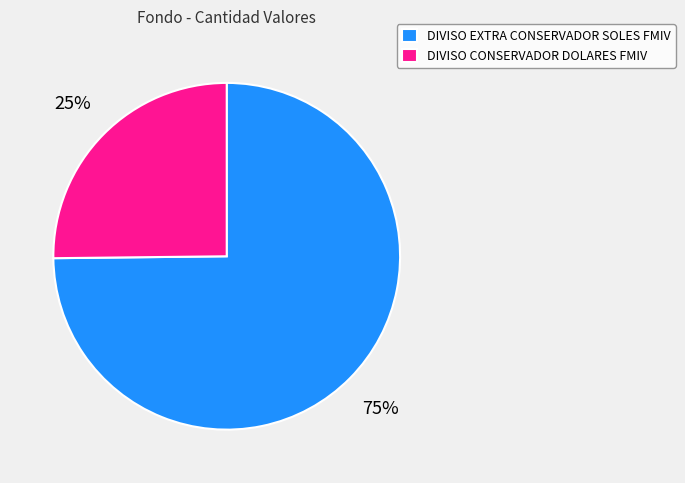

Does DIVISO EXTRA CONSERVADOR SOLES FMIV account for over 50% of the chart?

Yes